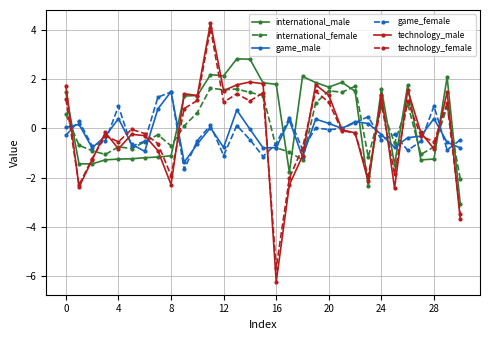

True or false: technology_female and game_female cross at least once.

True